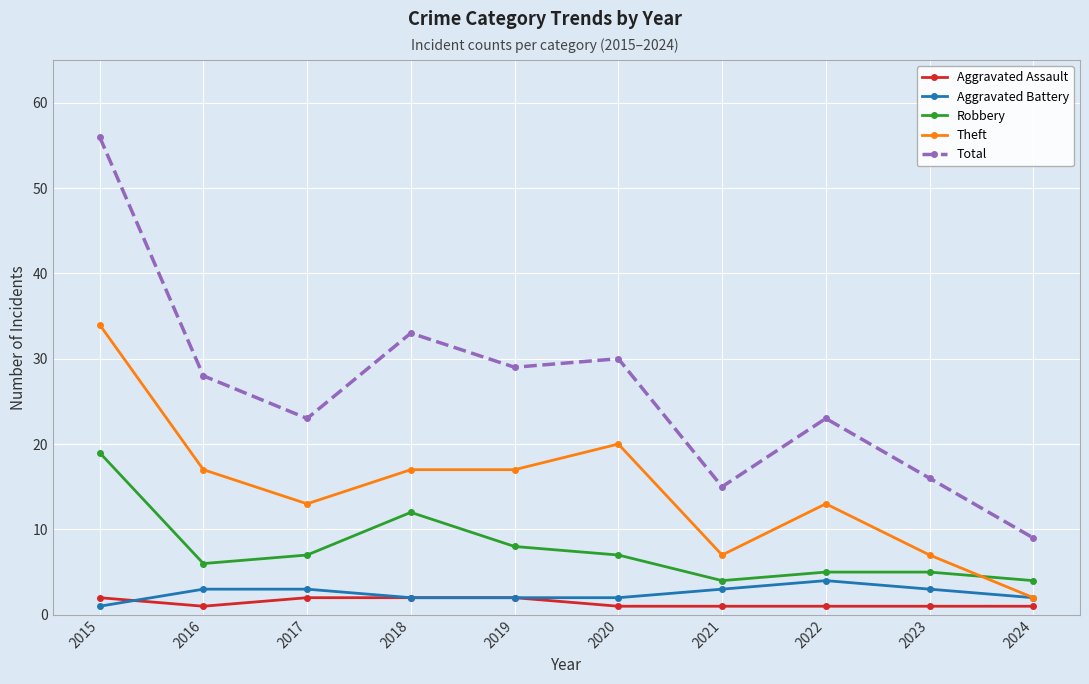

What value does the Aggravated Battery series have at 2021?

3